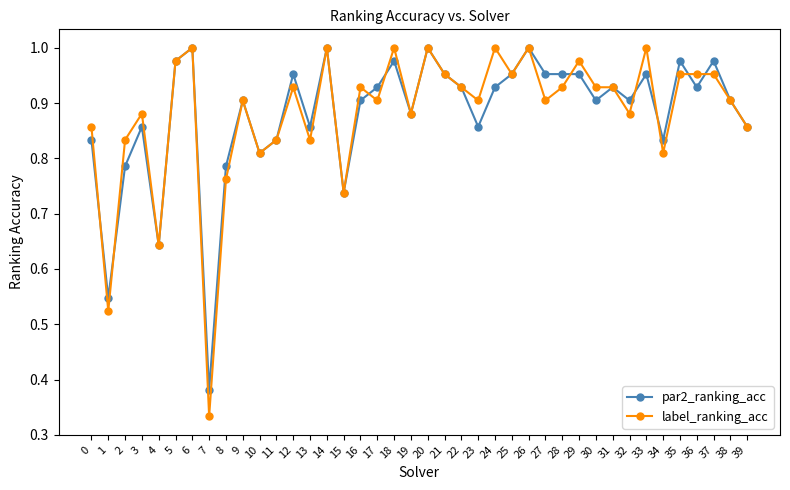

Rank the series at 13 from highest to lowest value.

par2_ranking_acc, label_ranking_acc